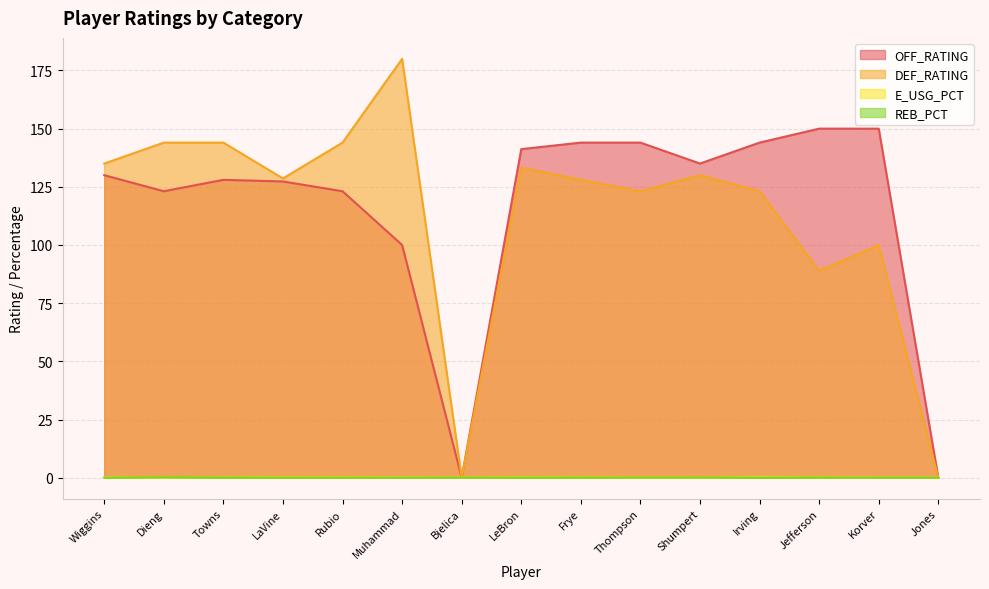

Is it true that DEF_RATING equals 144.0 at Towns?

True